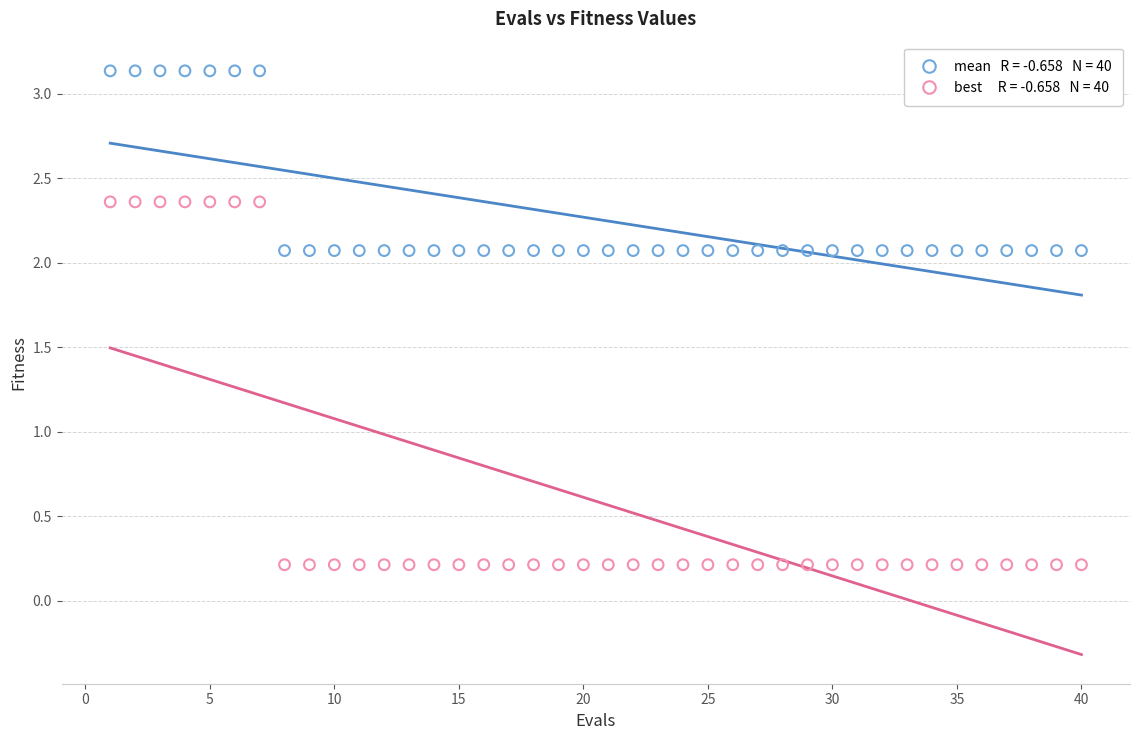

Across all data points, what is the range of X values (max minus min)?

39.0